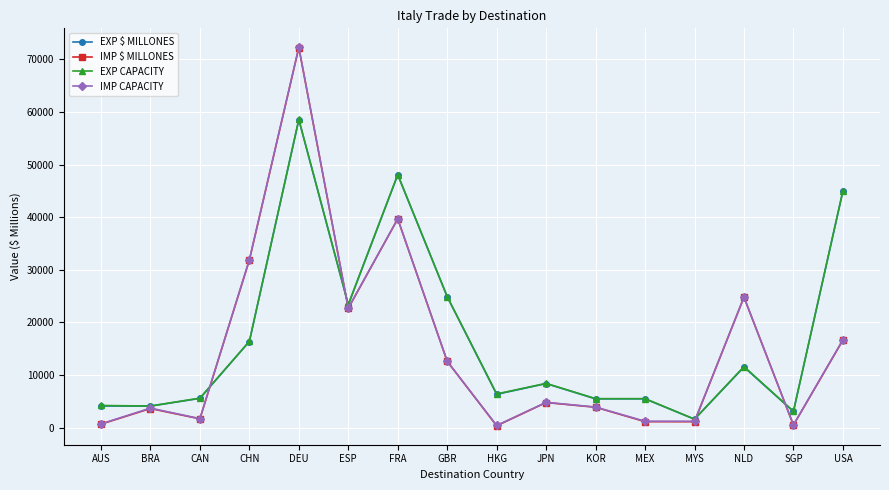

What position from the left is BRA?

2